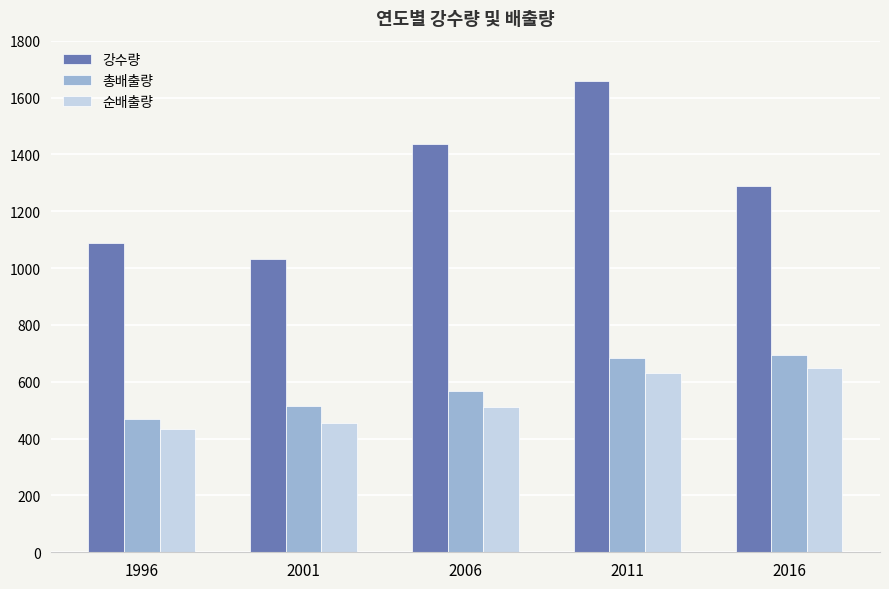

List the series in order of their peak value, lowest first.

순배출량, 총배출량, 강수량